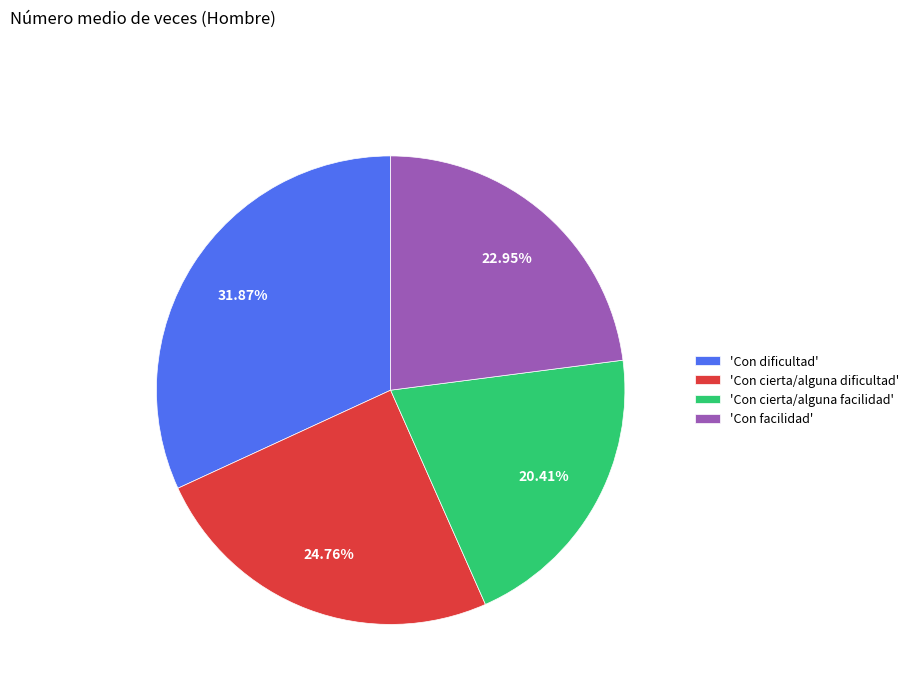

Combined, do 'Con cierta/alguna facilidad' and 'Con facilidad' account for over 50%?

No